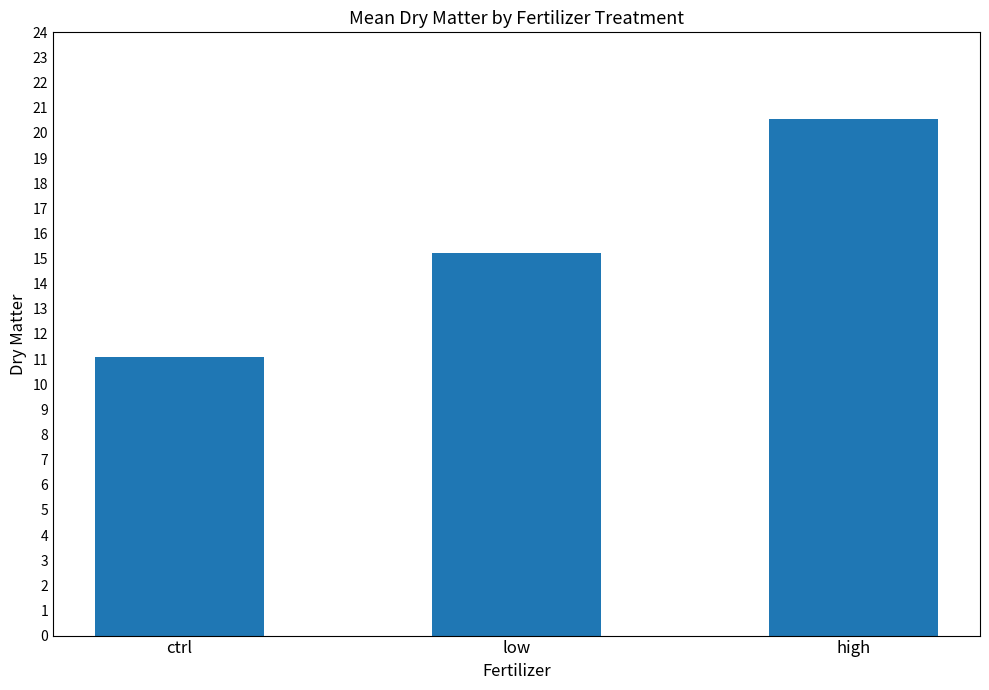

How many bars are there in total?

3